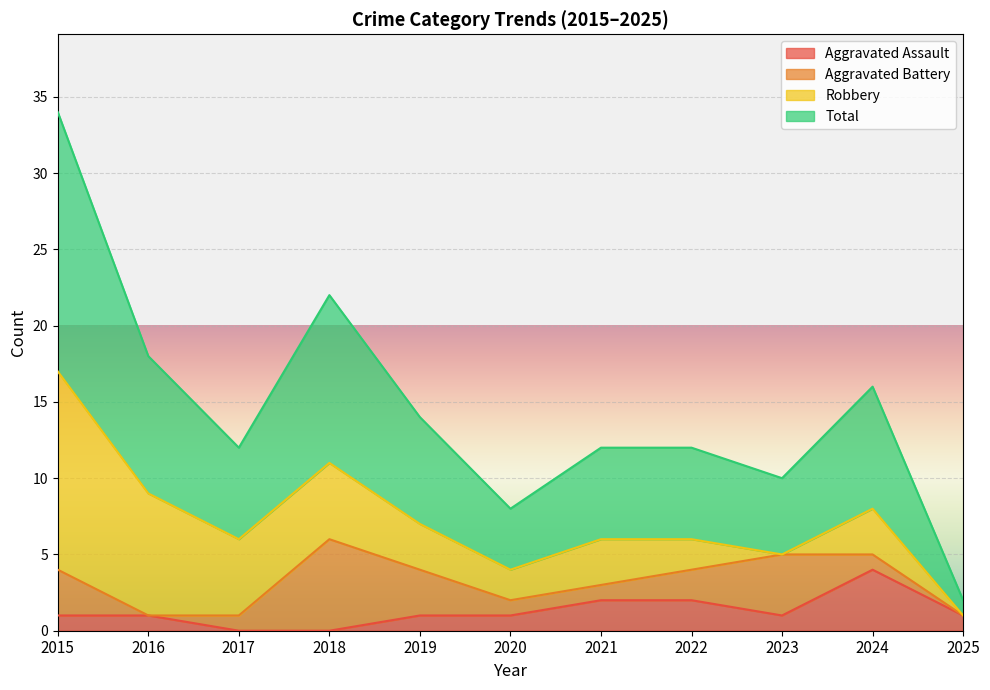

Is it true that Aggravated Assault equals 2 at 2018?

False